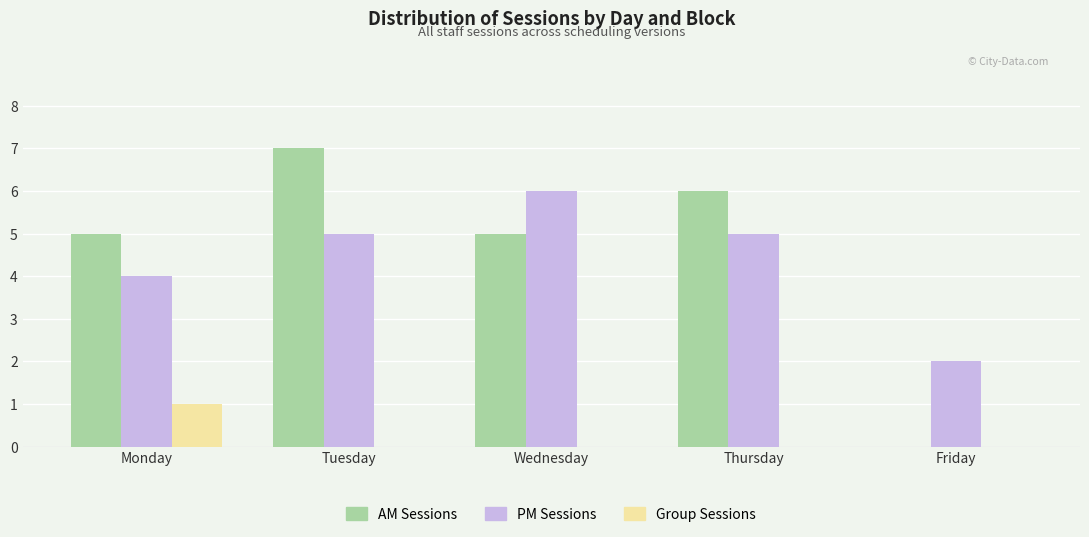

How many PM Sessions values are between 4 and 5?

3